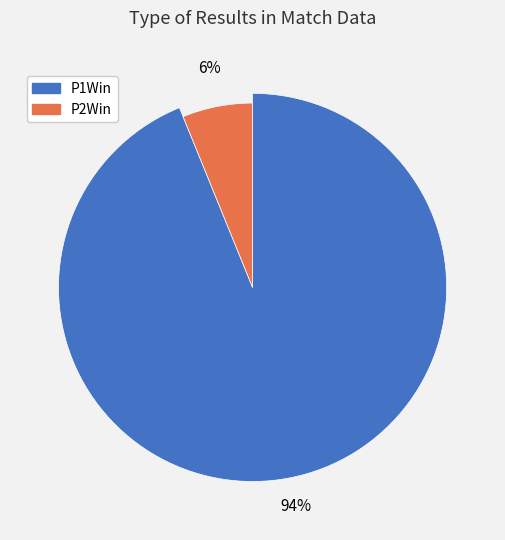

How many slices are in this pie chart?

2